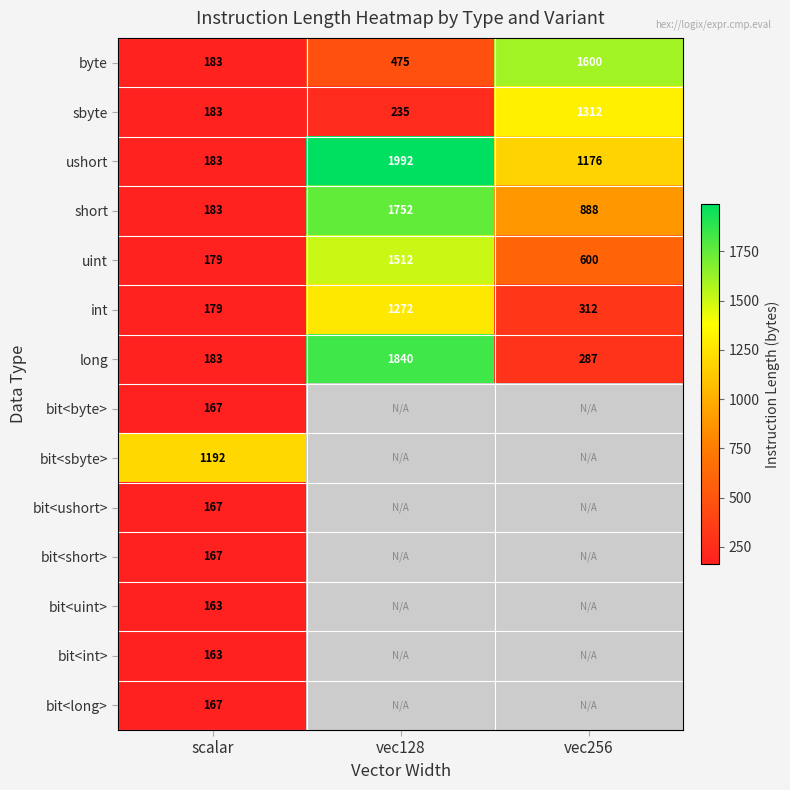

At which label is short closest to 967?

vec256